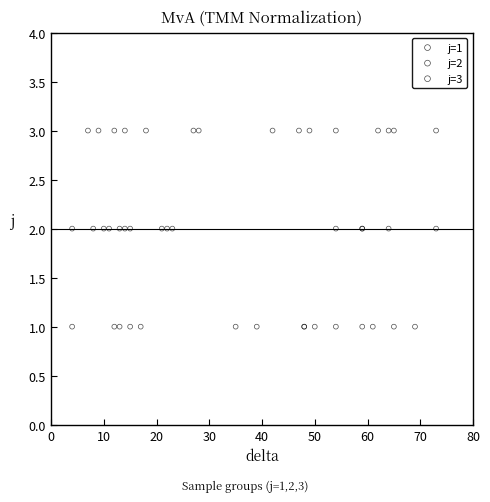

Which series reaches the maximum Y coordinate?

j=3